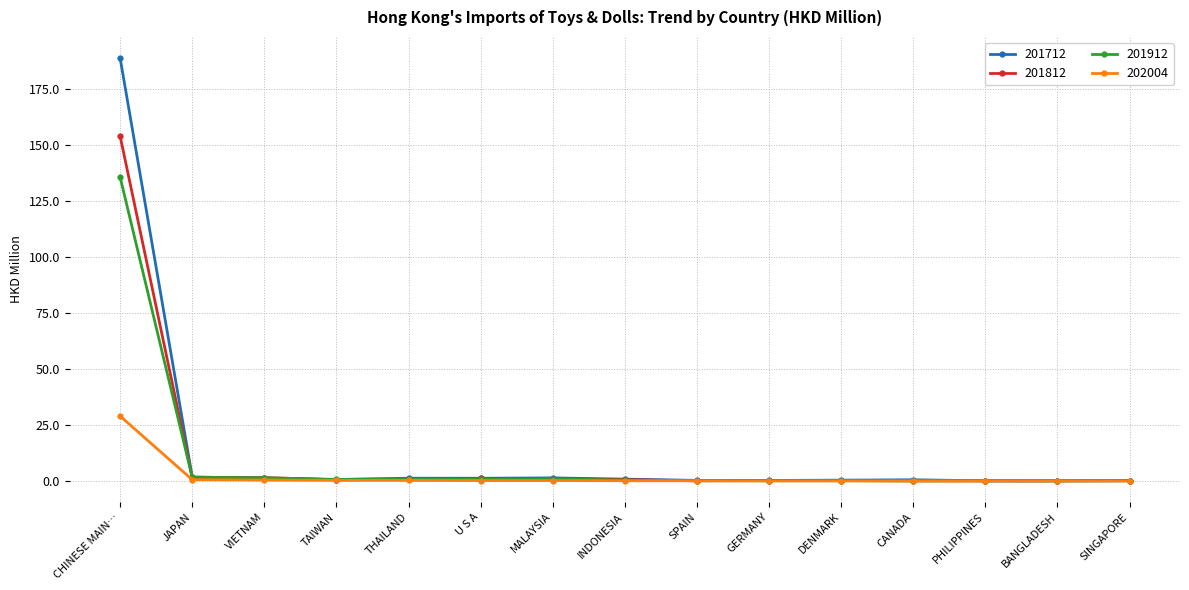

What are all the series names shown in the legend?

201712, 201812, 201912, 202004